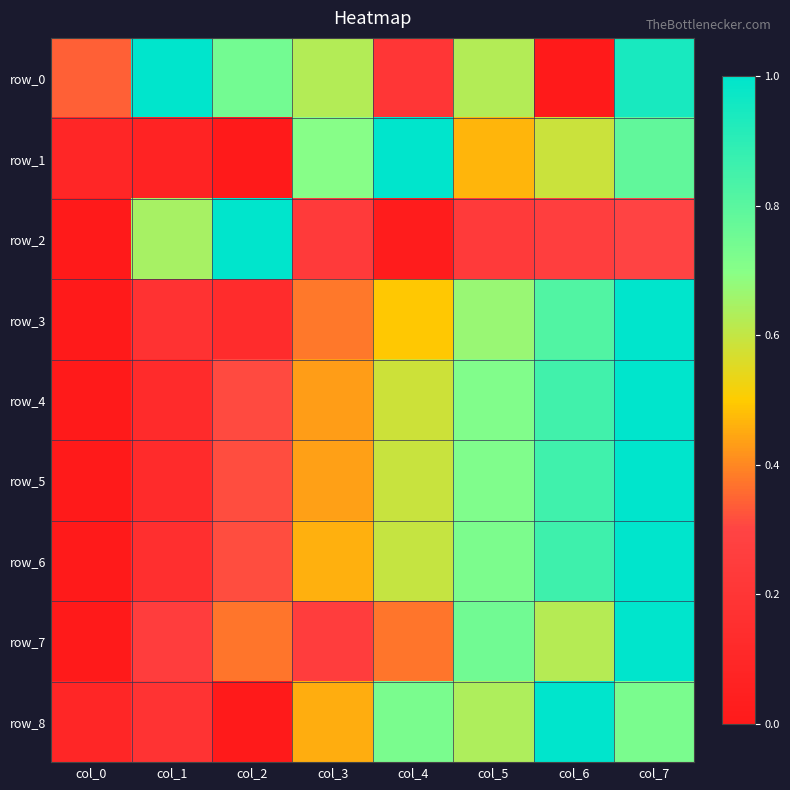

At which label is row_8 closest to 0?

col_2